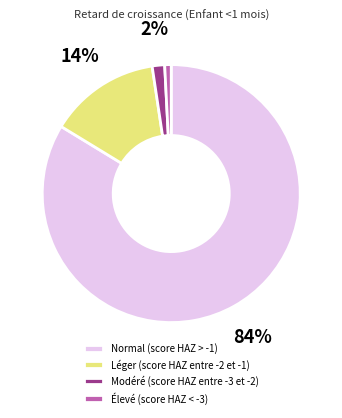

Is there a majority slice in this chart?

Yes